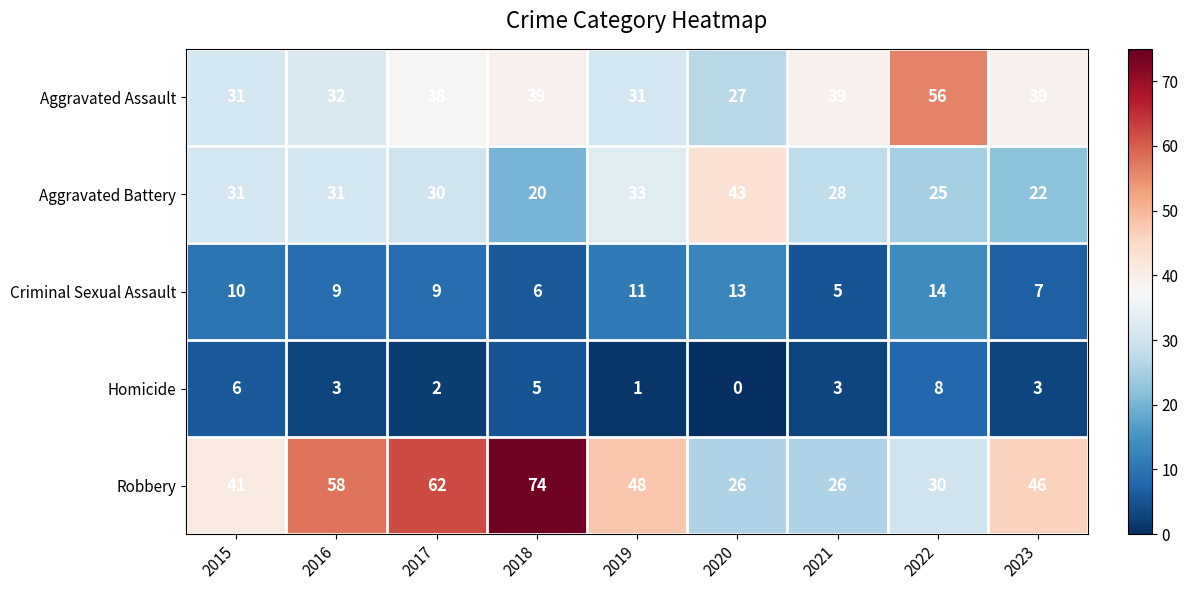

The Aggravated Battery series shows 28 at 2021. True or false?

True